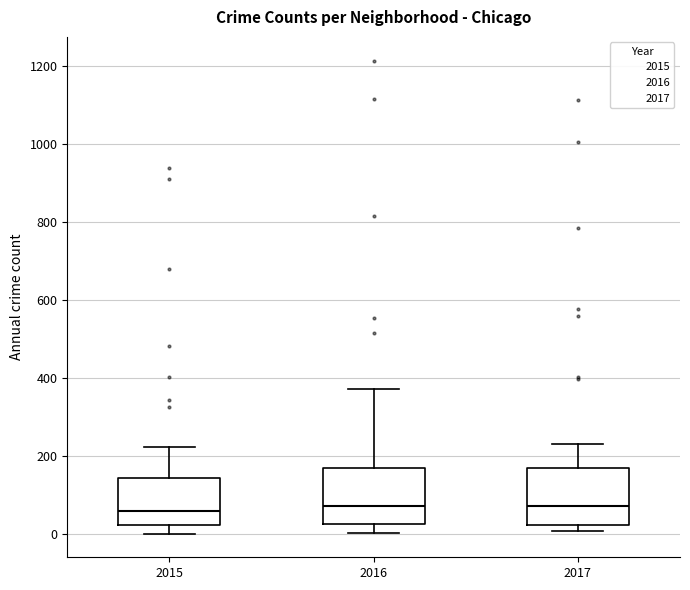

Where does the median line of the box at x = 2017 sit on the y-axis? The values are not printed on the chart, so give them approximately, as read against the axis.

80